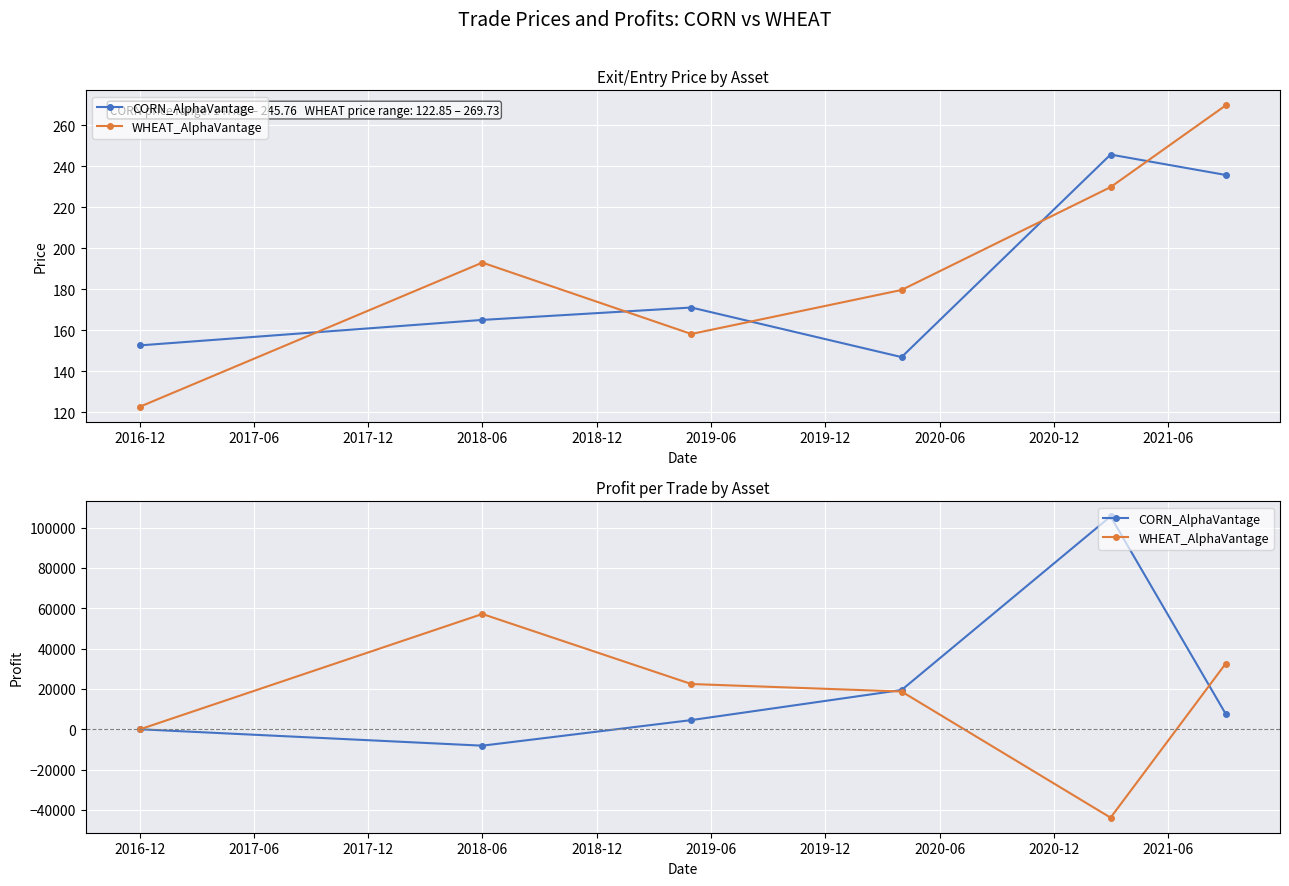

Reading left to right, what are all the values shown in this chart?

CORN_AlphaVantage: 0.0	-8128.8	4554.1	19479.4	105561.8	7607.7
WHEAT_AlphaVantage: 0.0	57169.6	22444.4	18717.3	-43823.3	32594.0